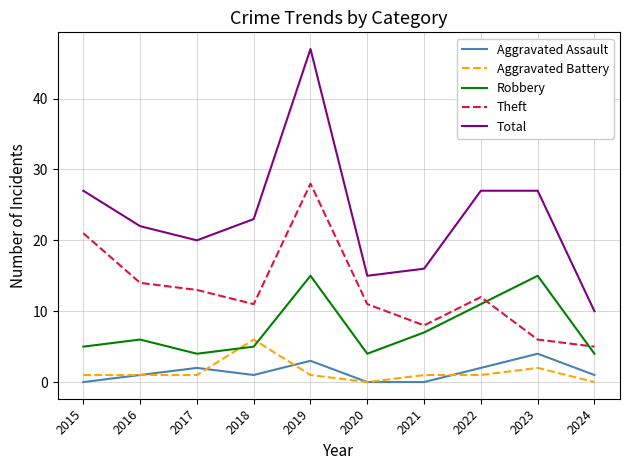

True or false: Robbery has a value of 9 at 2023.

False